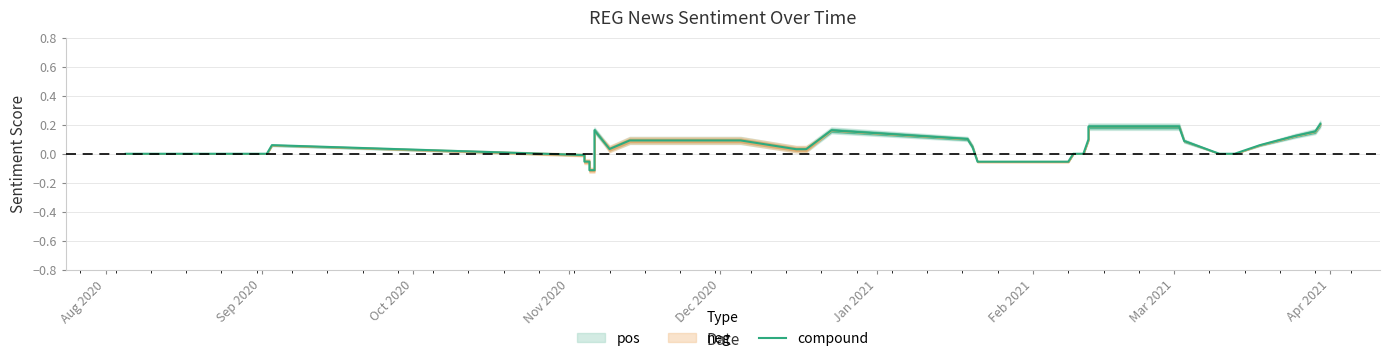

What is the label of the 39th point from the right?

Sep 2020